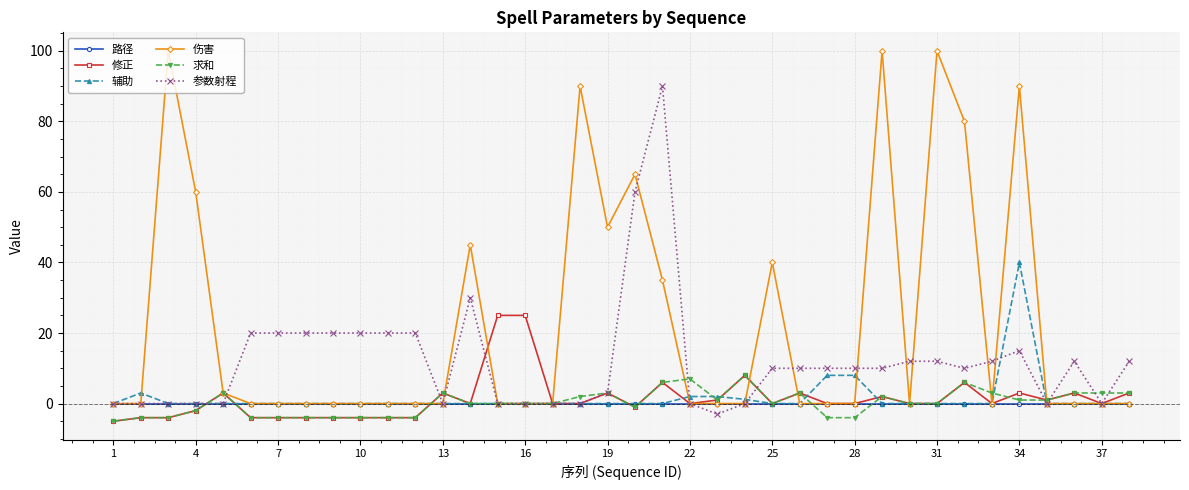

Rank the series by their maximum value, from lowest to highest.

路径, 求和, 修正, 辅助, 参数射程, 伤害